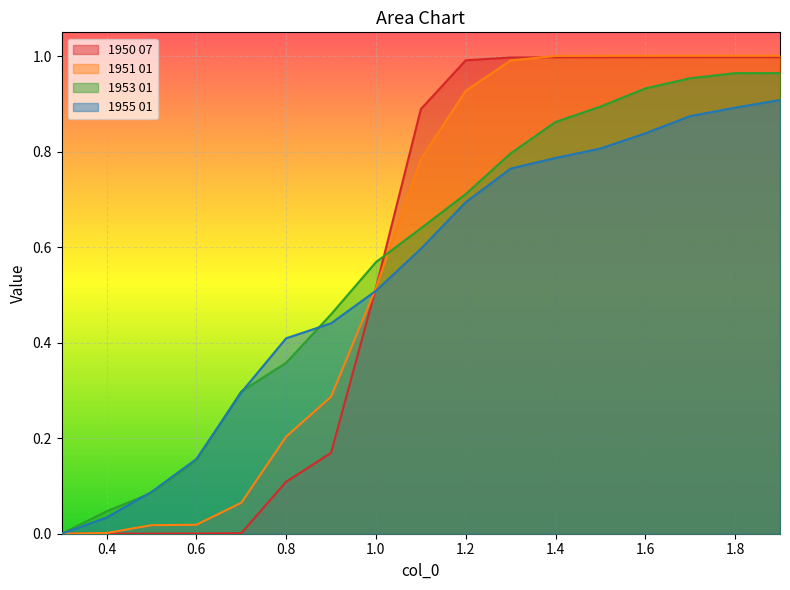

At which label is 1955 01 closest to 0?

0.3